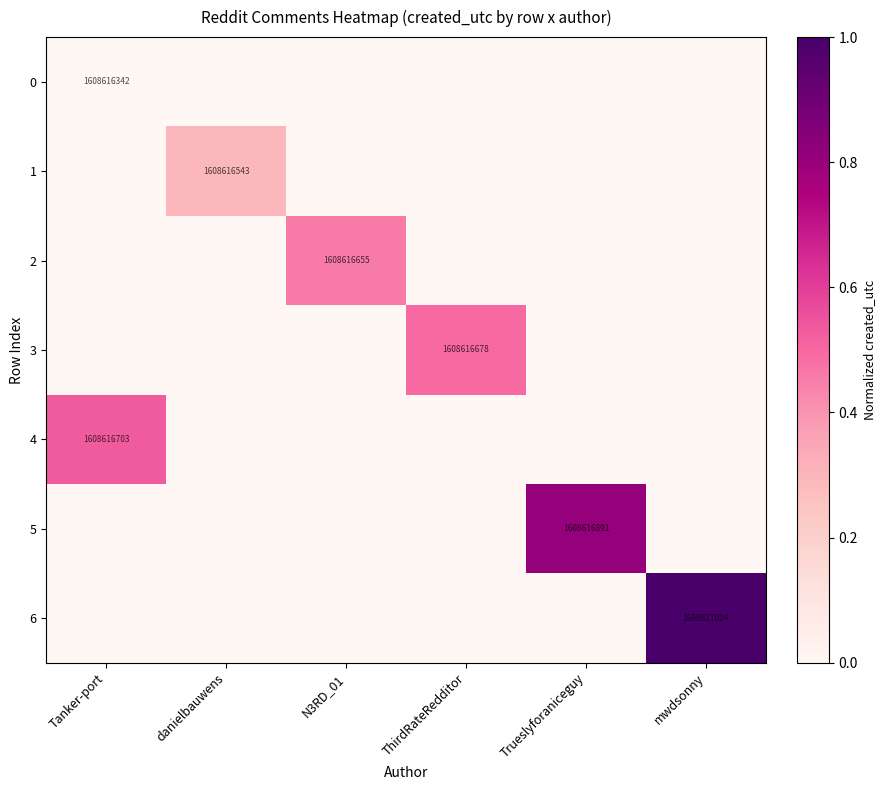

What is the highest value of the 1 series?

0.3